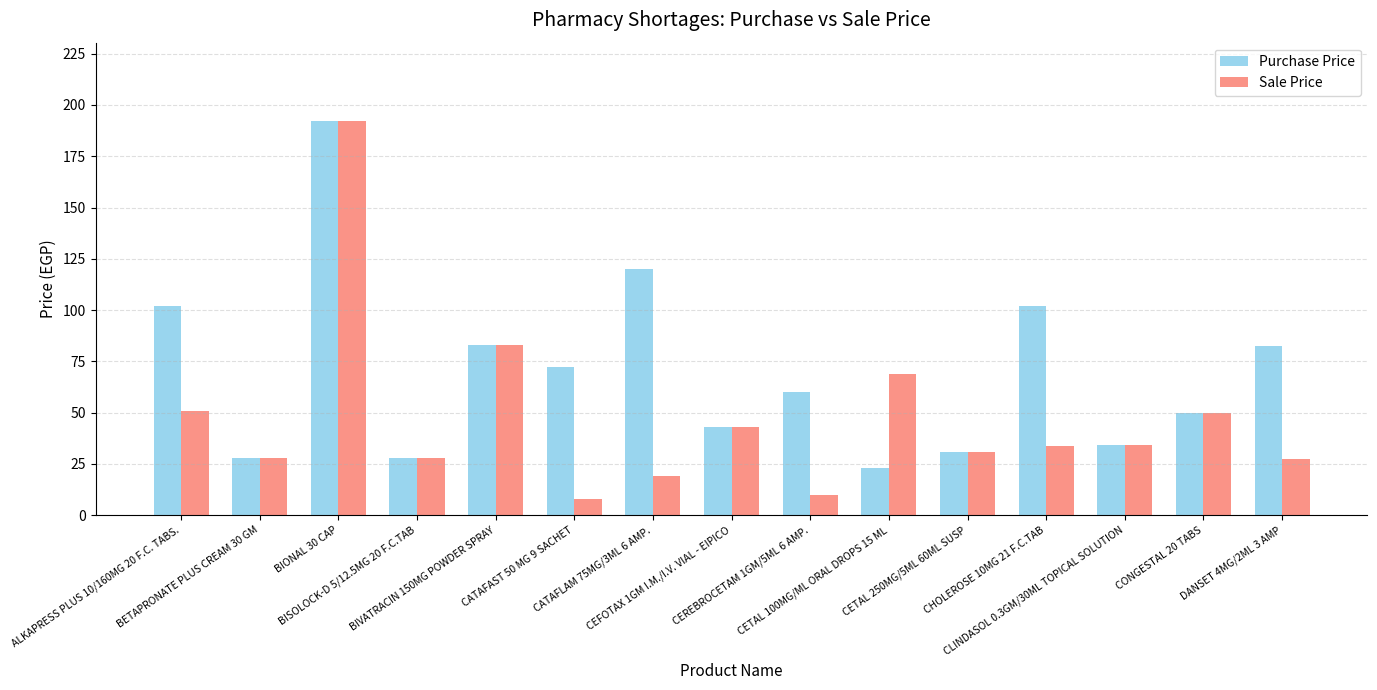

Which series has the largest total across all categories?

Purchase Price